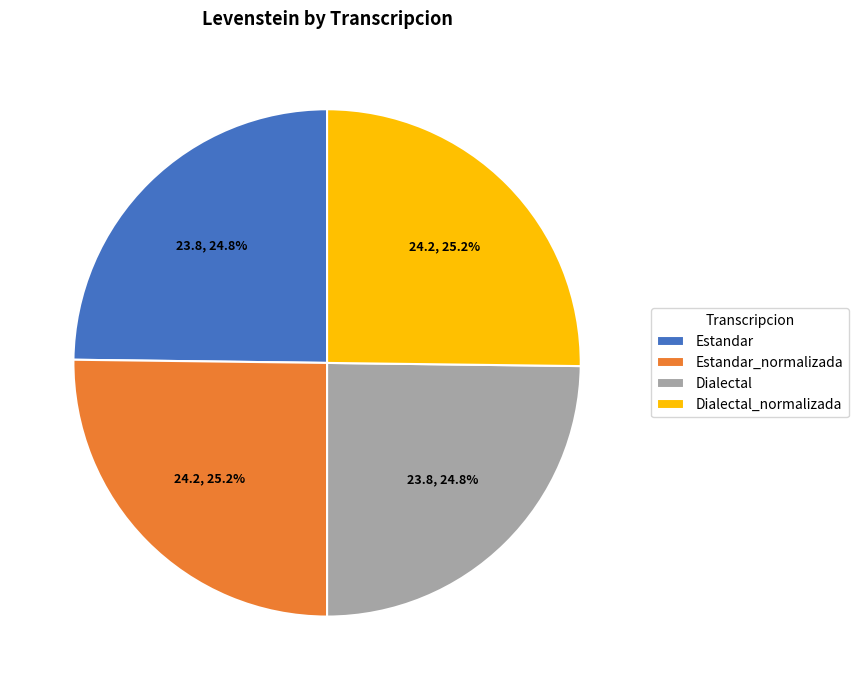

Is Dialectal_normalizada the majority of the pie?

No